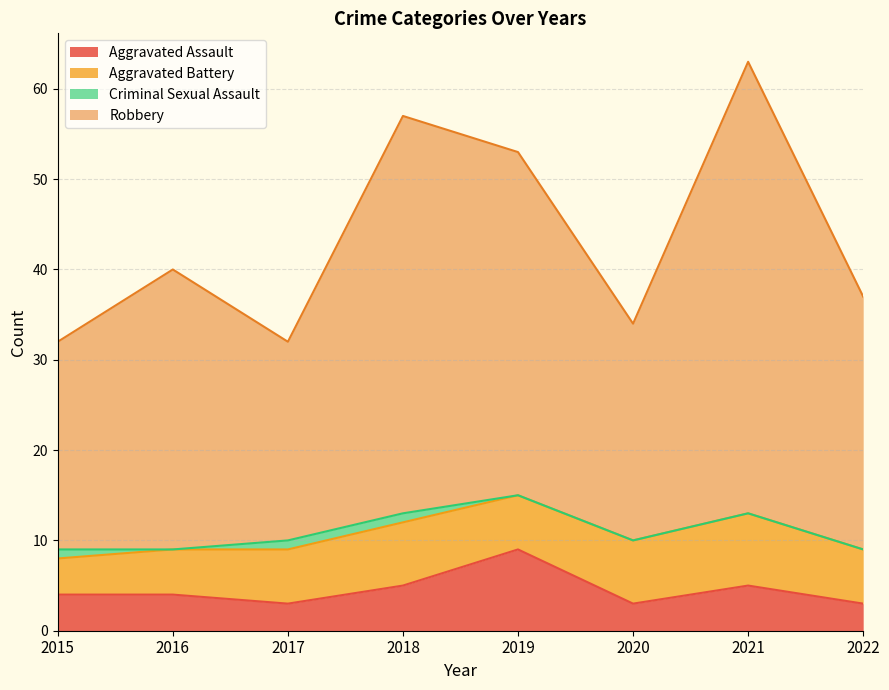

Which category has the highest value in the Aggravated Assault series?

2019